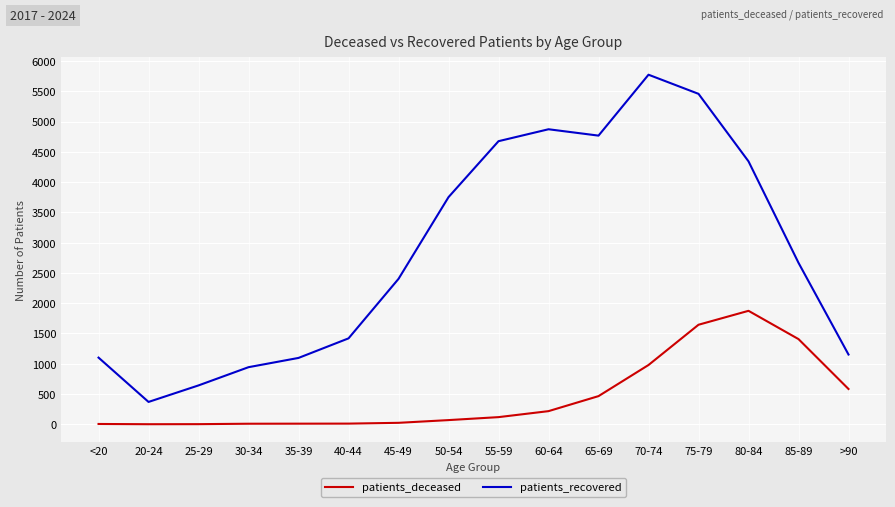

Which category has the highest value in the patients_deceased series?

80-84